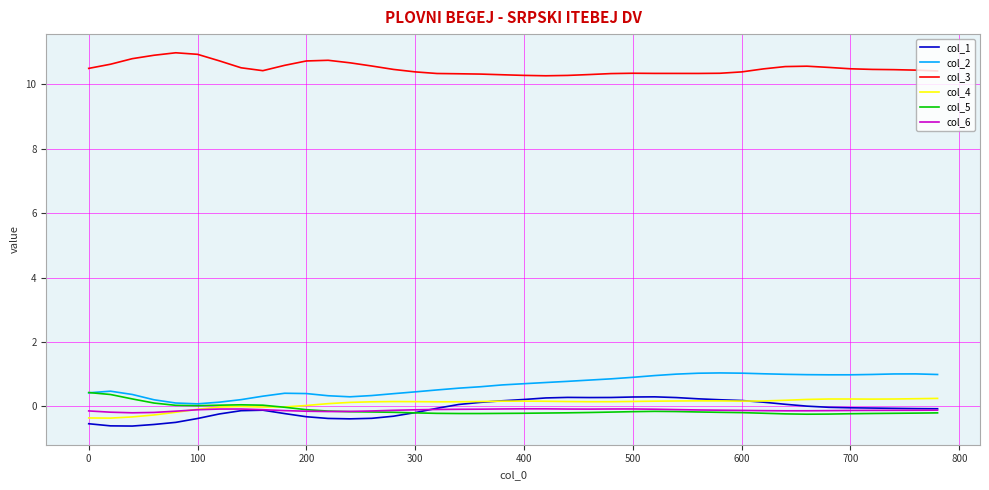

What is the minimum value shown in the chart?

-0.6